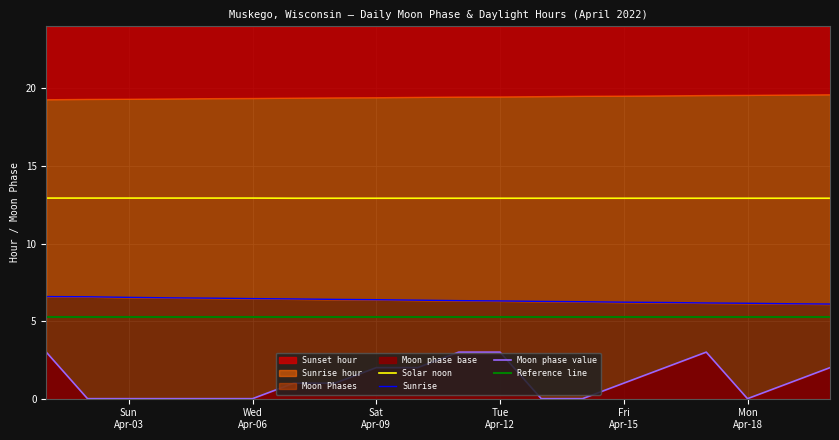

What is the difference between the maximum and minimum values?

3